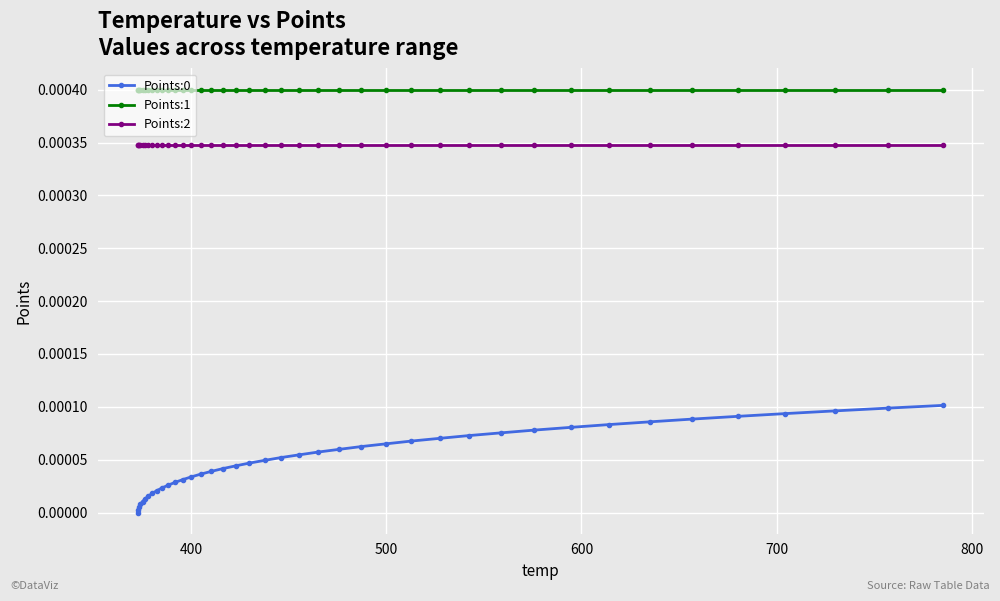

True or false: Points:2 and Points:0 intersect in this chart.

False